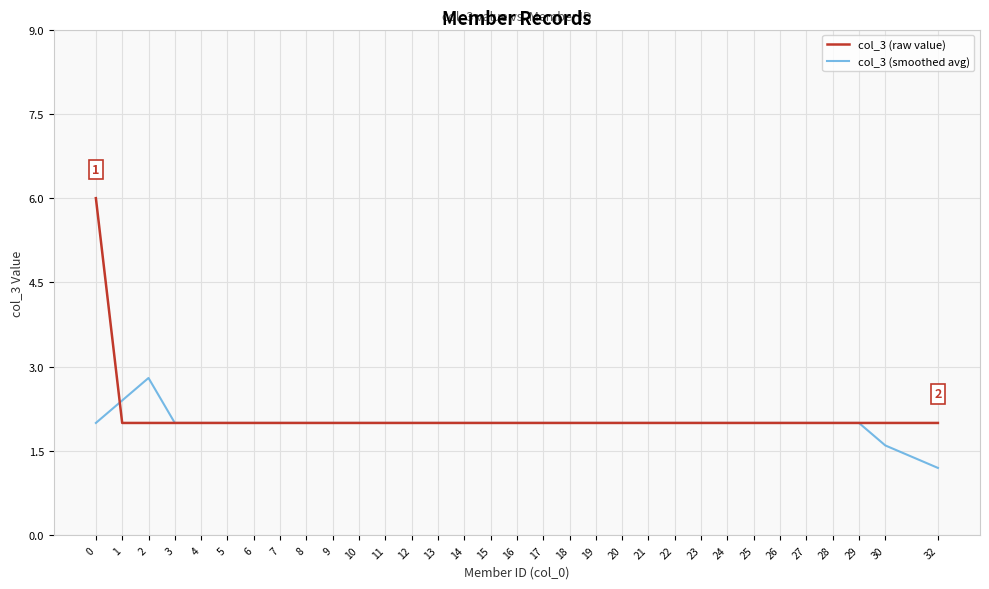

Between 0 and 18, which series saw the biggest shift?

col_3 (raw value)